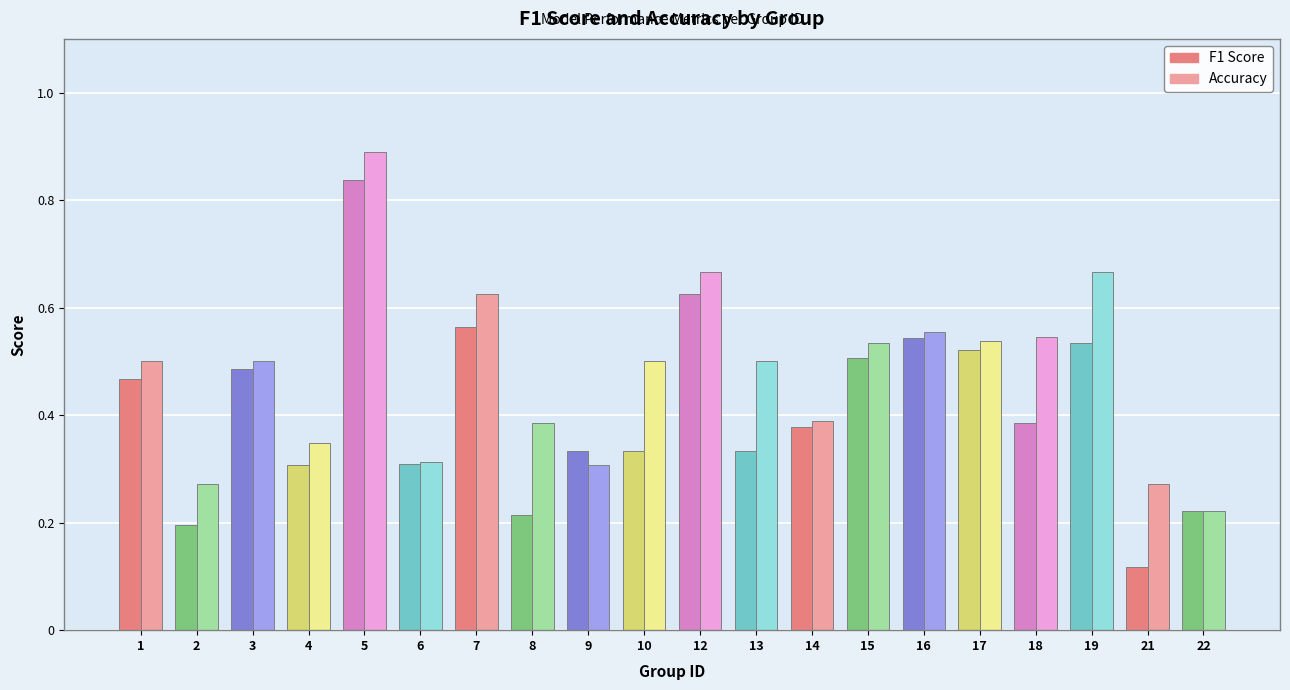

Reading left to right, transcribe all the data shown in this chart.

f1: 1=0.5	2=0.2	3=0.5	4=0.3	5=0.8	6=0.3	7=0.6	8=0.2	9=0.3	10=0.3	12=0.6	13=0.3	14=0.4	15=0.5	16=0.5	17=0.5	18=0.4	19=0.5	21=0.1	22=0.2
accuracy: 1=0.5	2=0.3	3=0.5	4=0.3	5=0.9	6=0.3	7=0.6	8=0.4	9=0.3	10=0.5	12=0.7	13=0.5	14=0.4	15=0.5	16=0.6	17=0.5	18=0.5	19=0.7	21=0.3	22=0.2